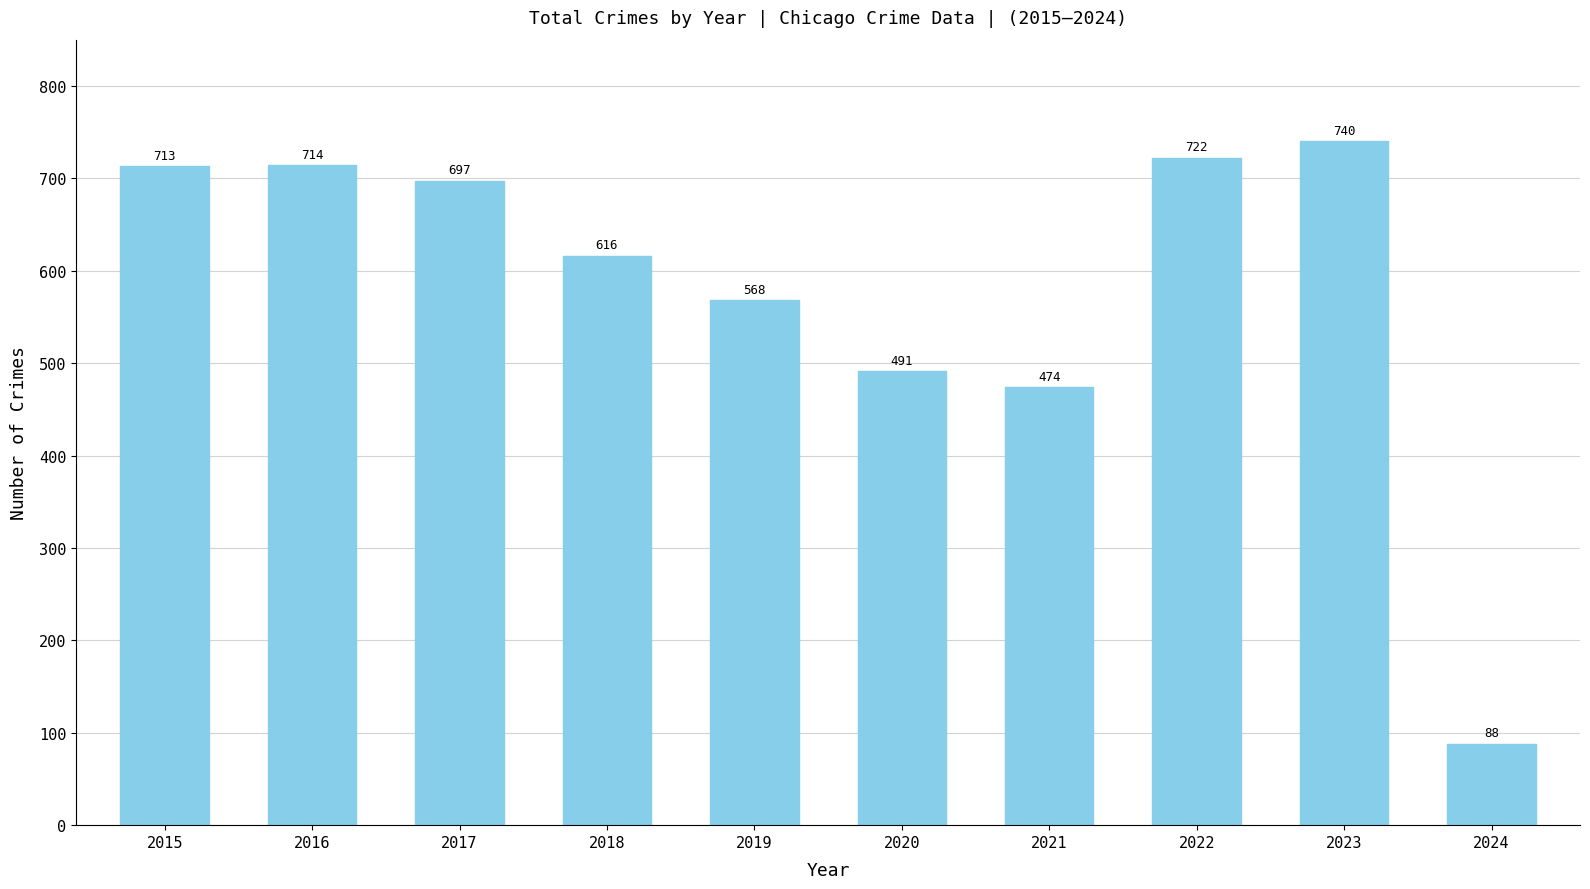

The value at 2016 is 165. True or false?

False